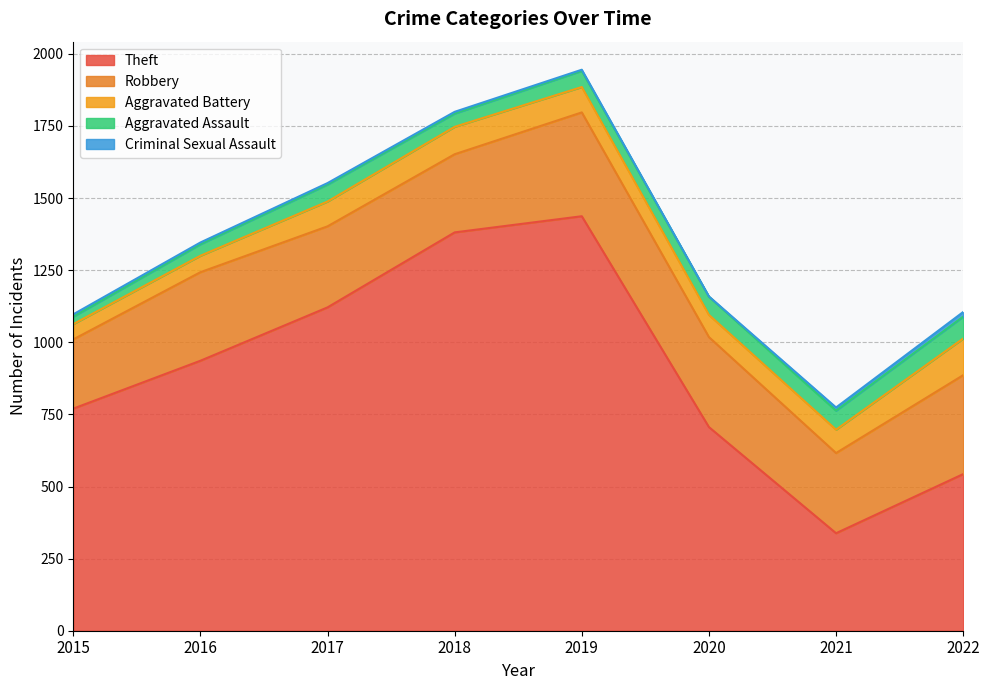

Is the value of Aggravated Assault at 2018 greater than the value of Robbery at 2015?

No